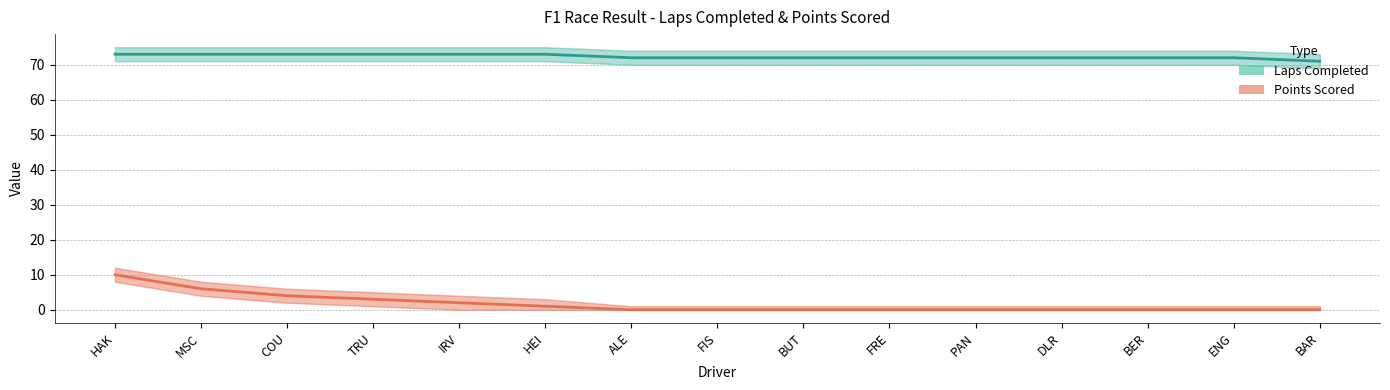

What is the total value across all series at MSC?

79